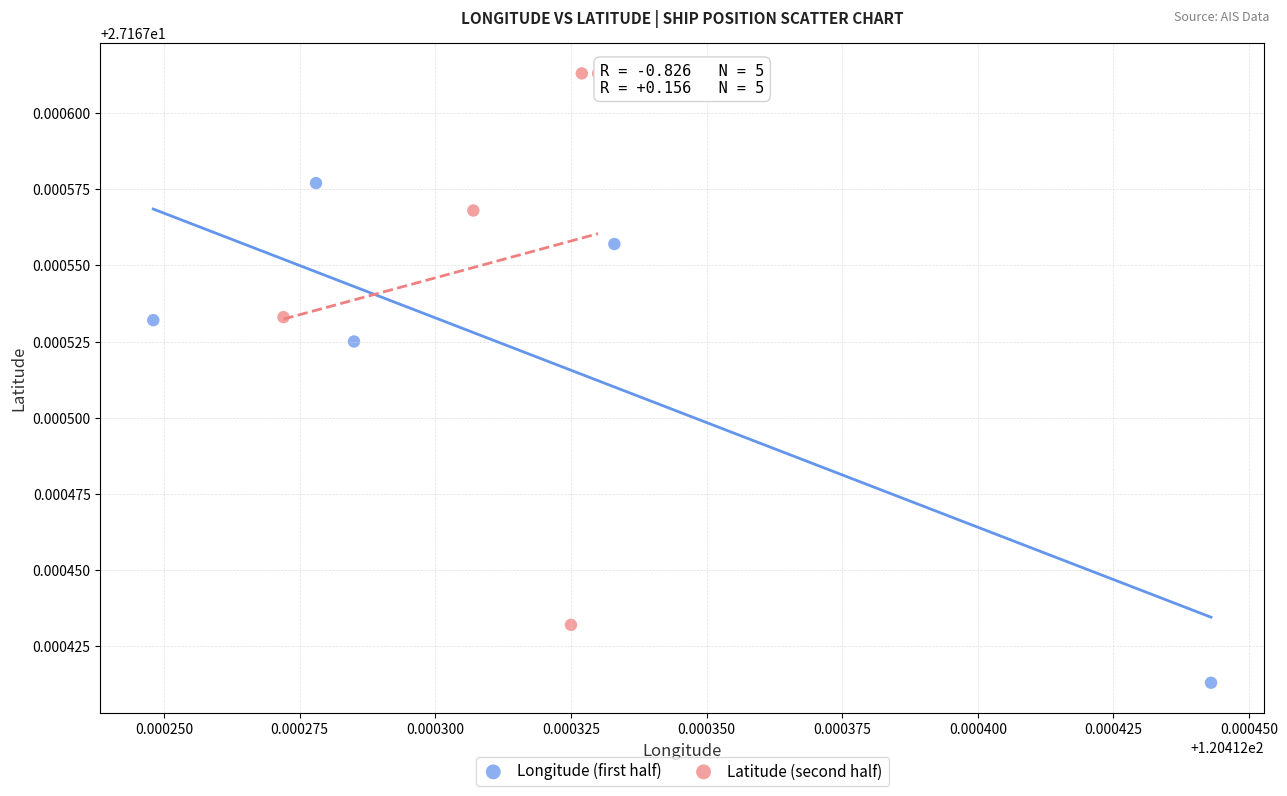

Which series contains the highest Y value?

Latitude (second half)